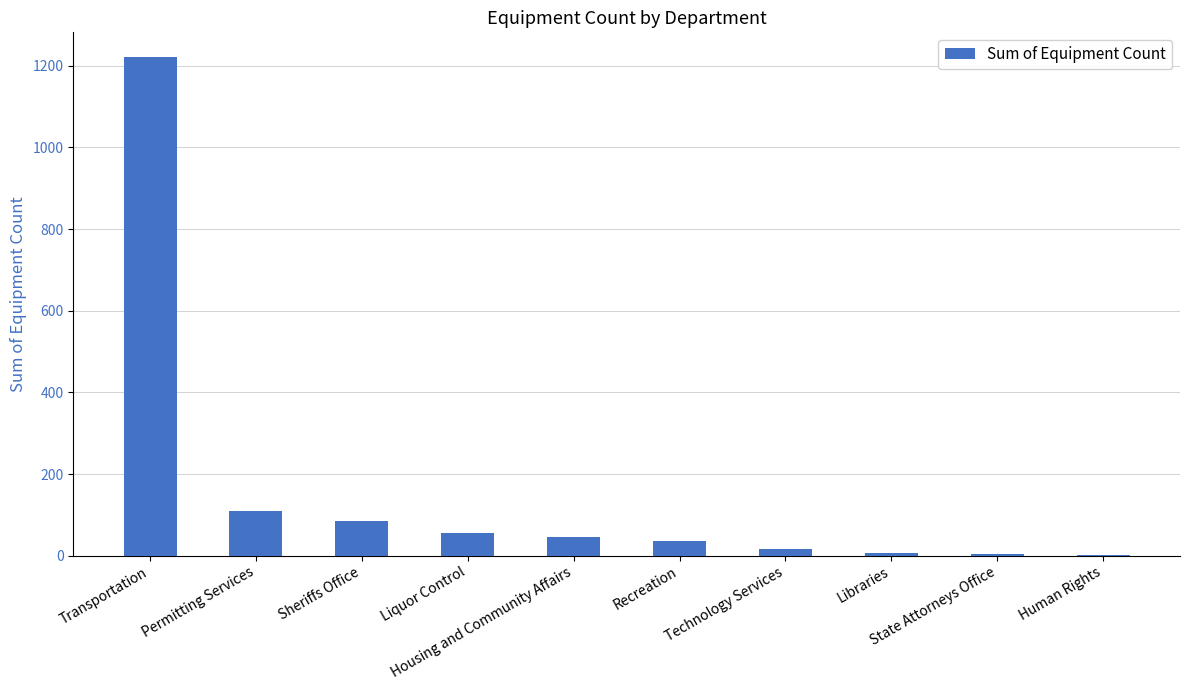

What is the greatest value displayed?

1221